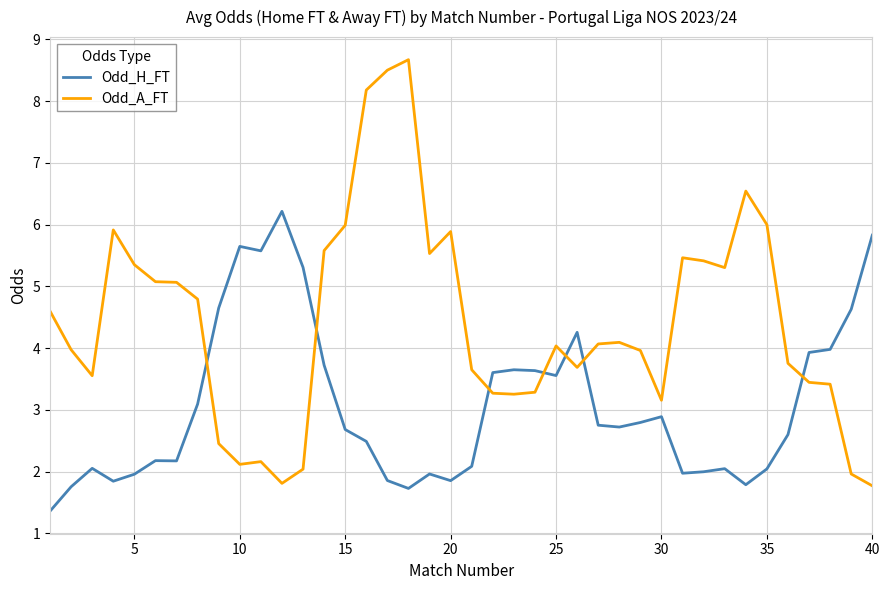

True or false: Odd_H_FT and Odd_A_FT cross at least once.

True